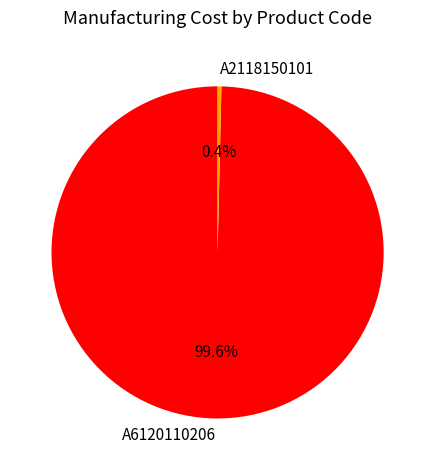

To the nearest percent, what is the average slice percentage?

50%